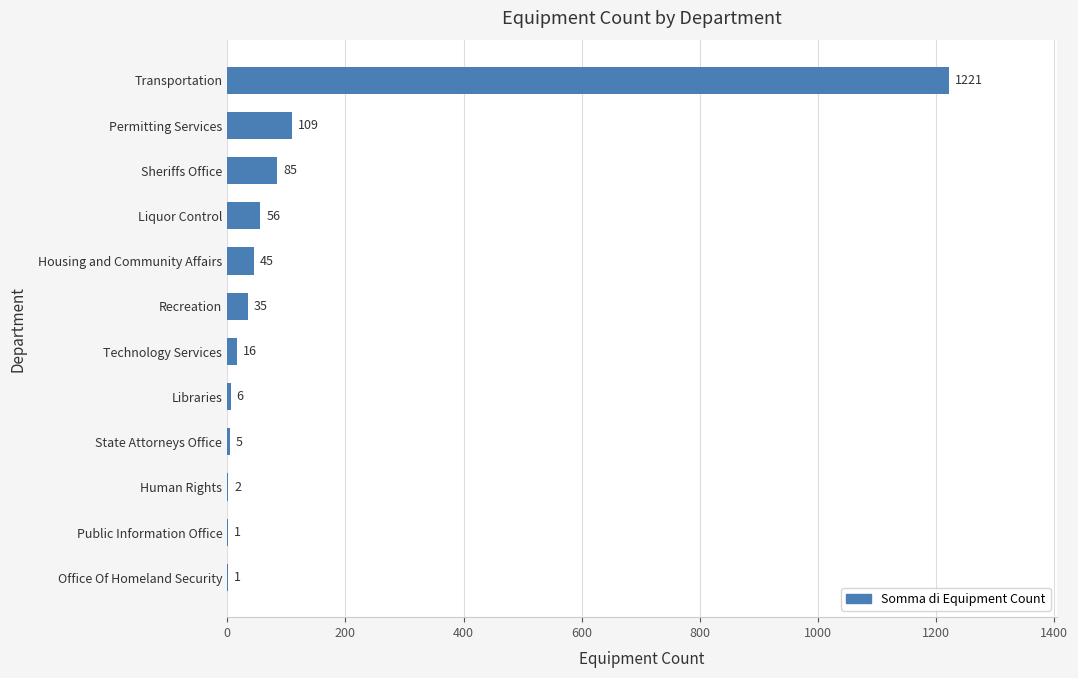

What is the greatest value displayed?

1221